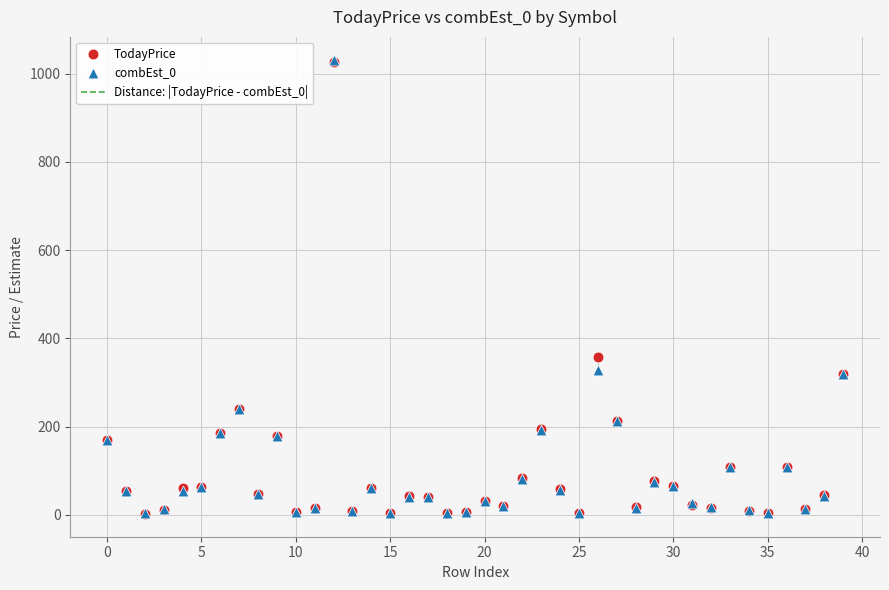

In the TodayPrice series, what Y value is closest to 514?

357.6